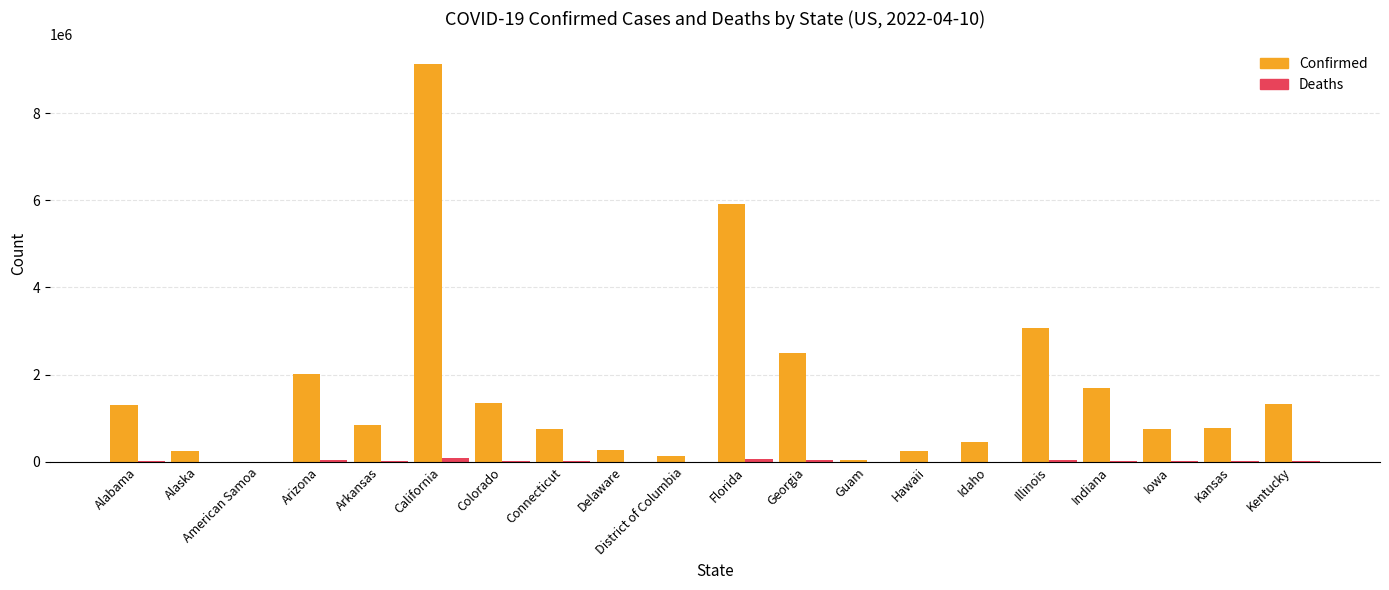

True or false: Confirmed has a value of 241972 at Hawaii.

True